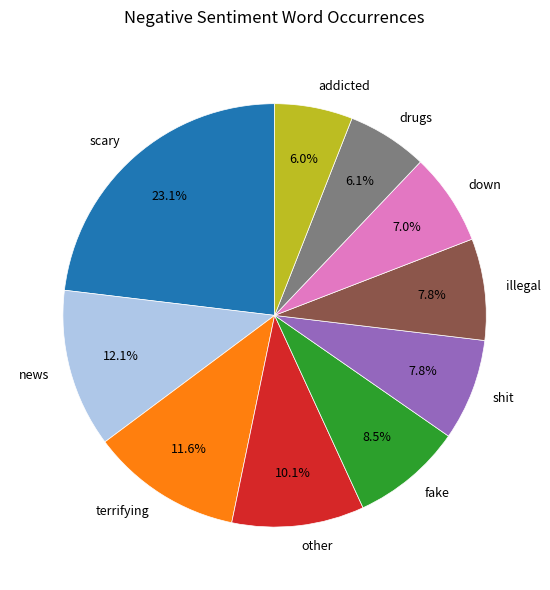

Count the number of slices in the pie.

10